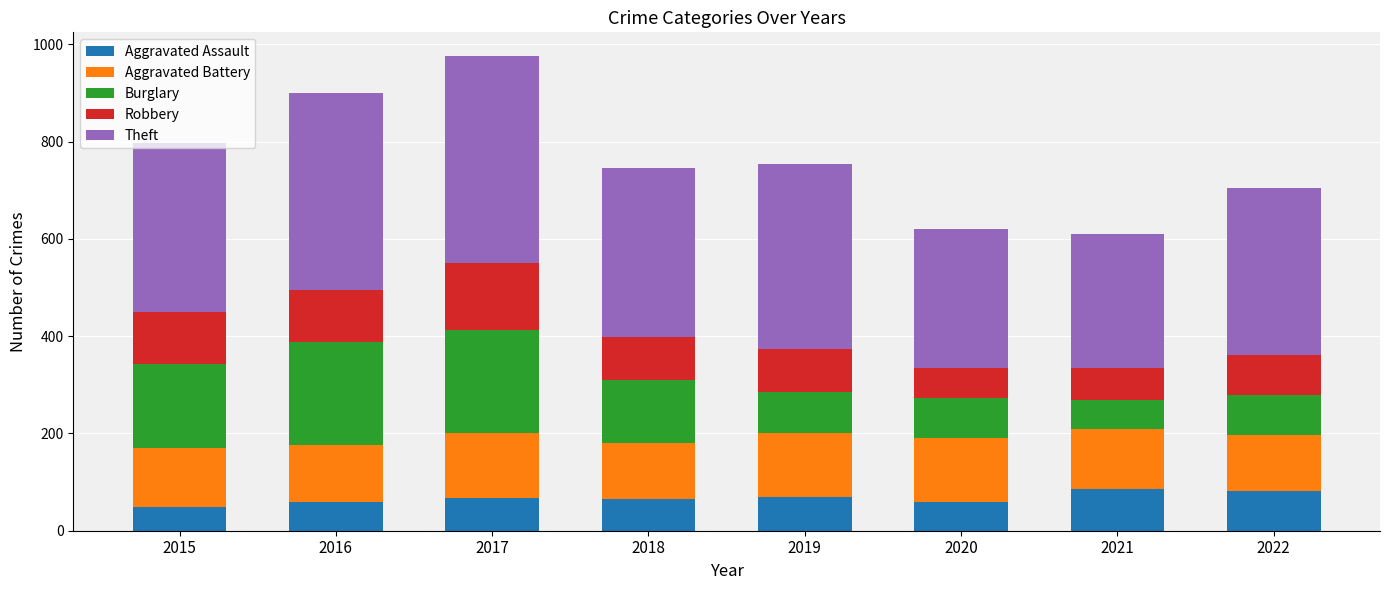

What is the difference between the second highest and second lowest values in the Aggravated Assault series?

23